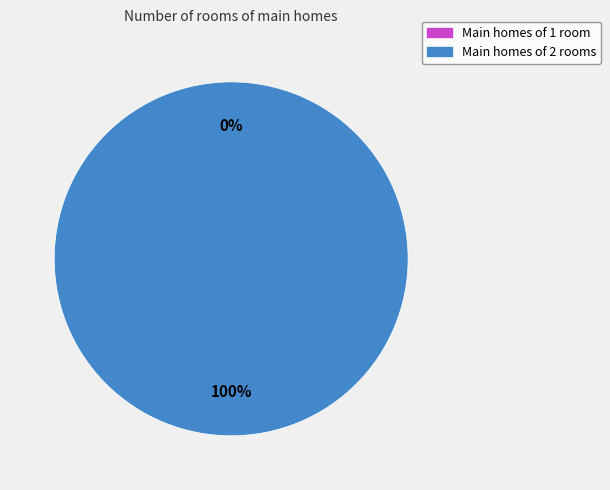

To the nearest percent, what is the difference between the largest and smallest slice percentages?

100%